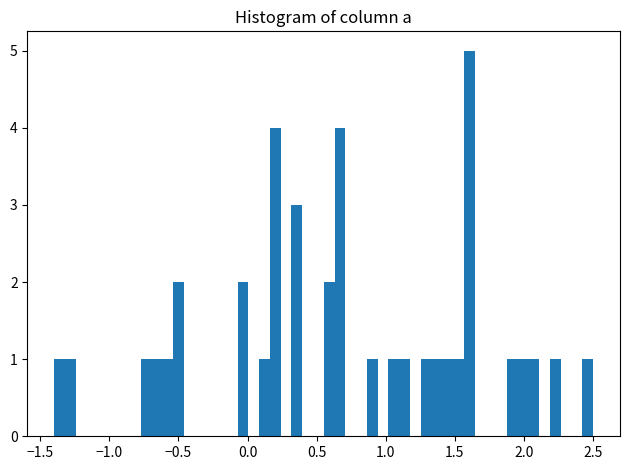

Around what value on the x-axis is the tallest bar? Give the approximate position of its centre, as read against the axis.

1.60